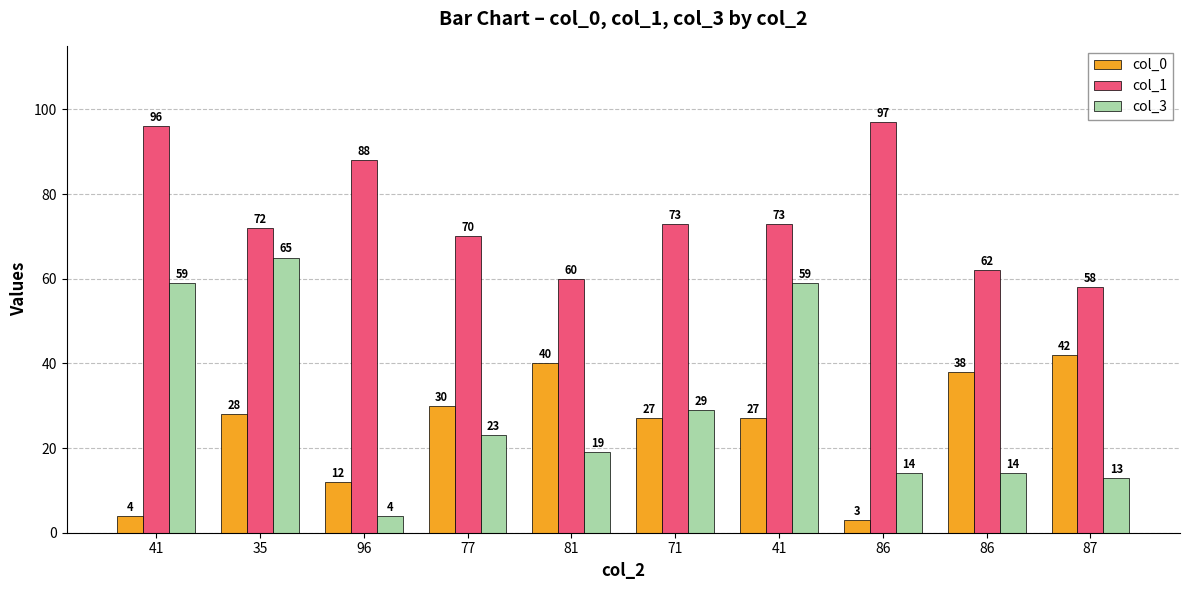

Is it true that col_0 equals 3 at 86?

True